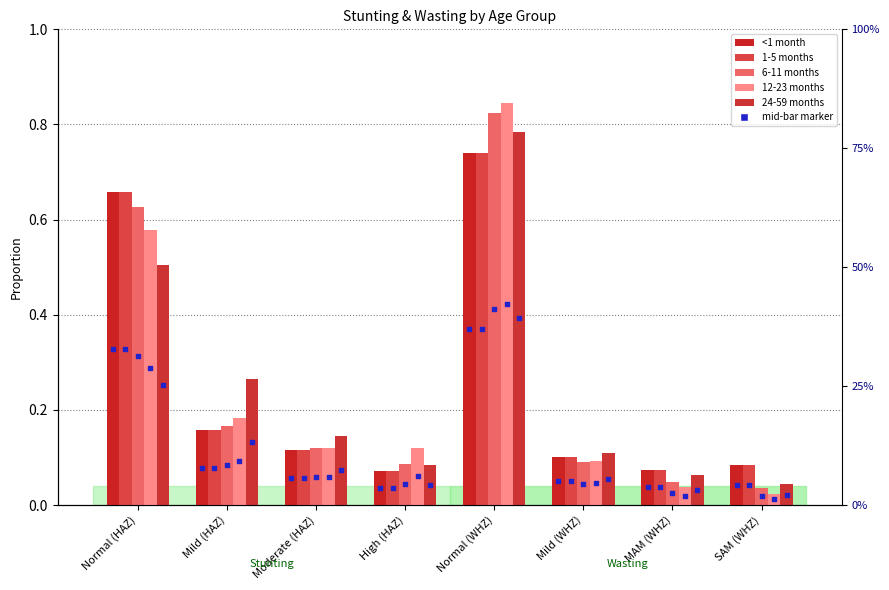

Is the value of 12-23 months at Moderate (HAZ) greater than the value of <1 month at Mild (HAZ)?

No